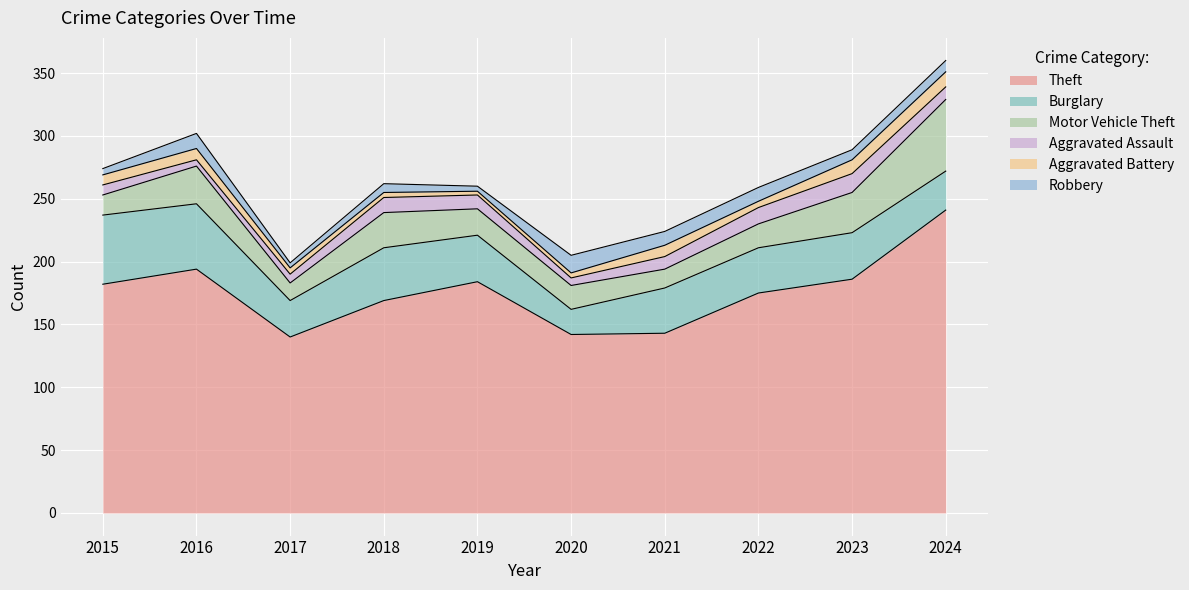

What is the sum of the Motor Vehicle Theft values at 2024 and 2017?

71